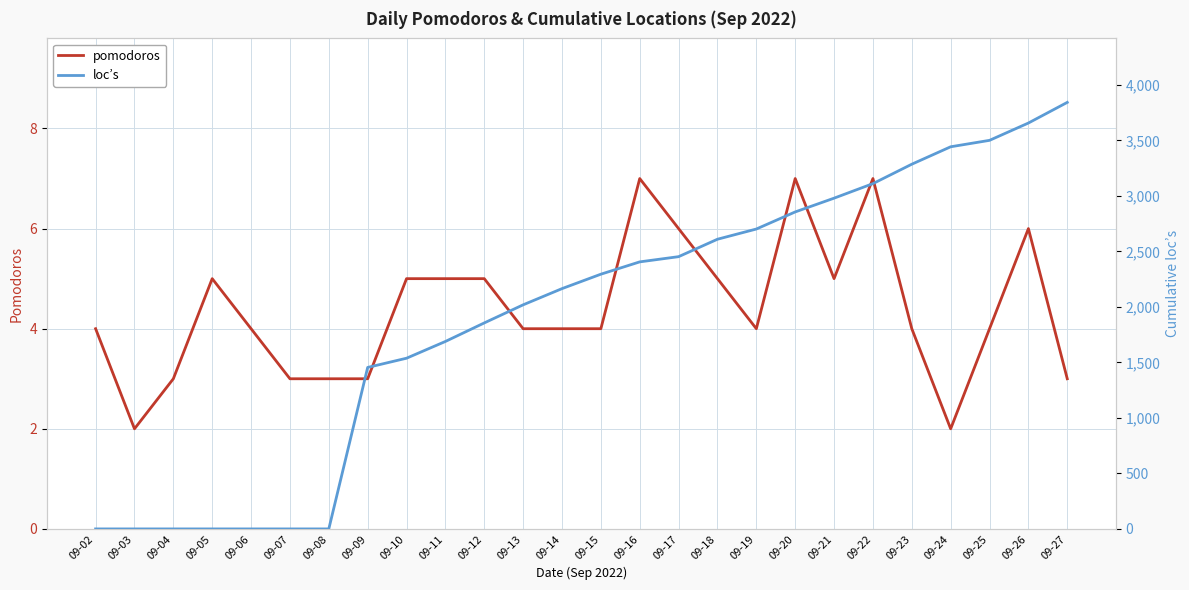

What is the value of the loc’s point at the 25th from the left?

3657